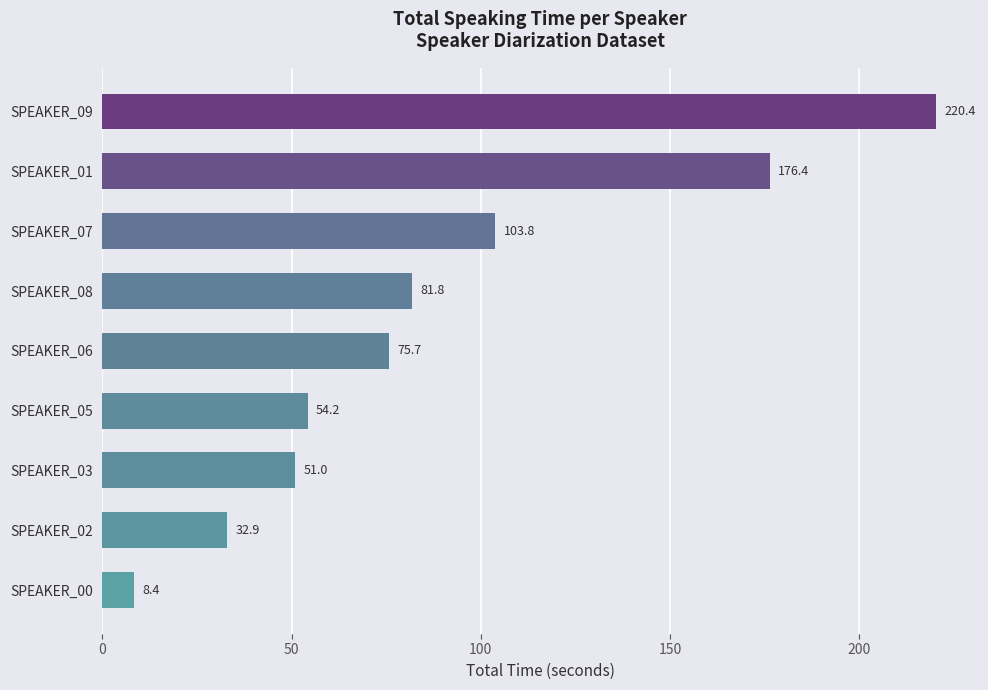

List the labels in order of value, largest first.

SPEAKER_09, SPEAKER_01, SPEAKER_07, SPEAKER_08, SPEAKER_06, SPEAKER_05, SPEAKER_03, SPEAKER_02, SPEAKER_00